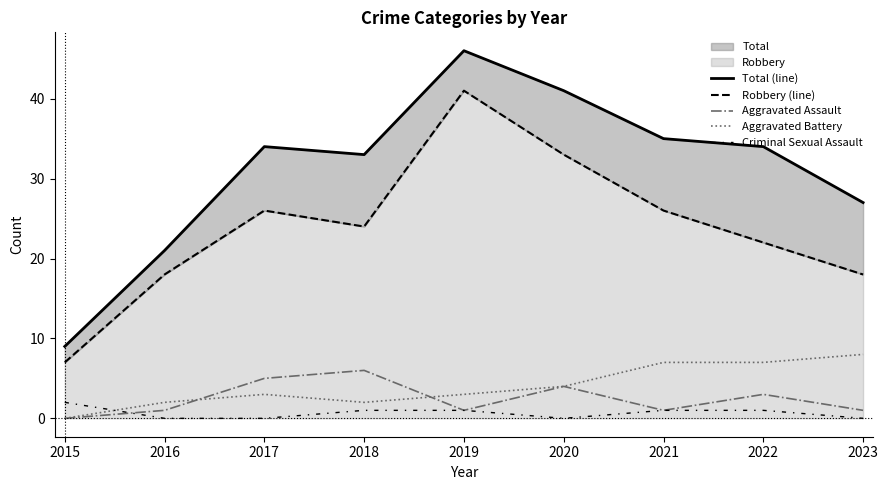

Reading right to left, transcribe all the data shown in this chart.

Total (line): 27	34	35	41	46	33	34	21	9
Robbery (line): 18	22	26	33	41	24	26	18	7
Aggravated Assault: 1	3	1	4	1	6	5	1	0
Aggravated Battery: 8	7	7	4	3	2	3	2	0
Criminal Sexual Assault: 0	1	1	0	1	1	0	0	2